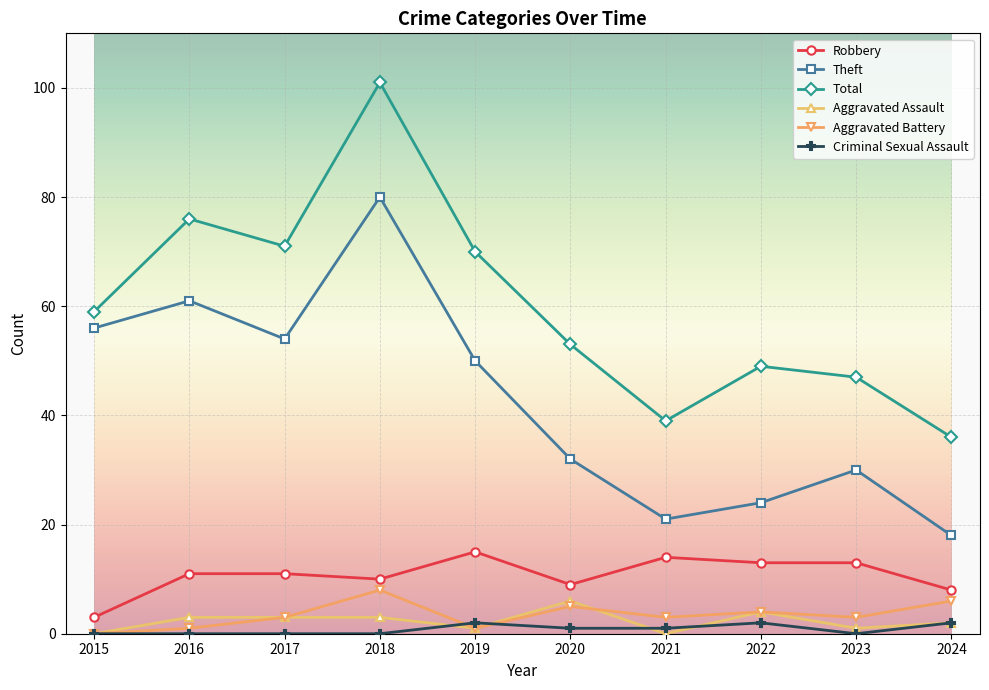

Read the Robbery value at 2022, to the nearest 5.

15